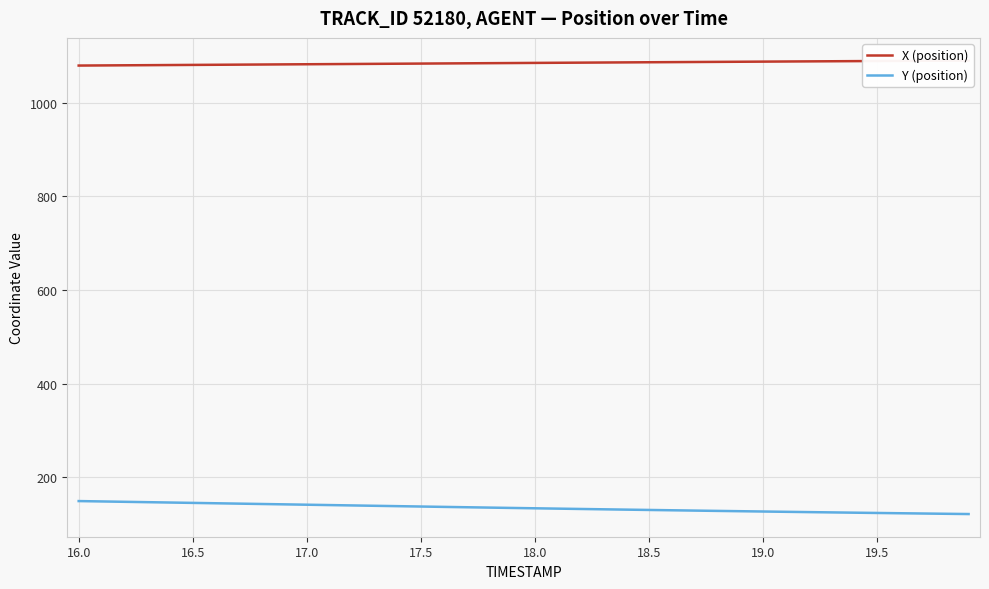

What is the value of the Y (position) point at the 37th from the left?

123.7